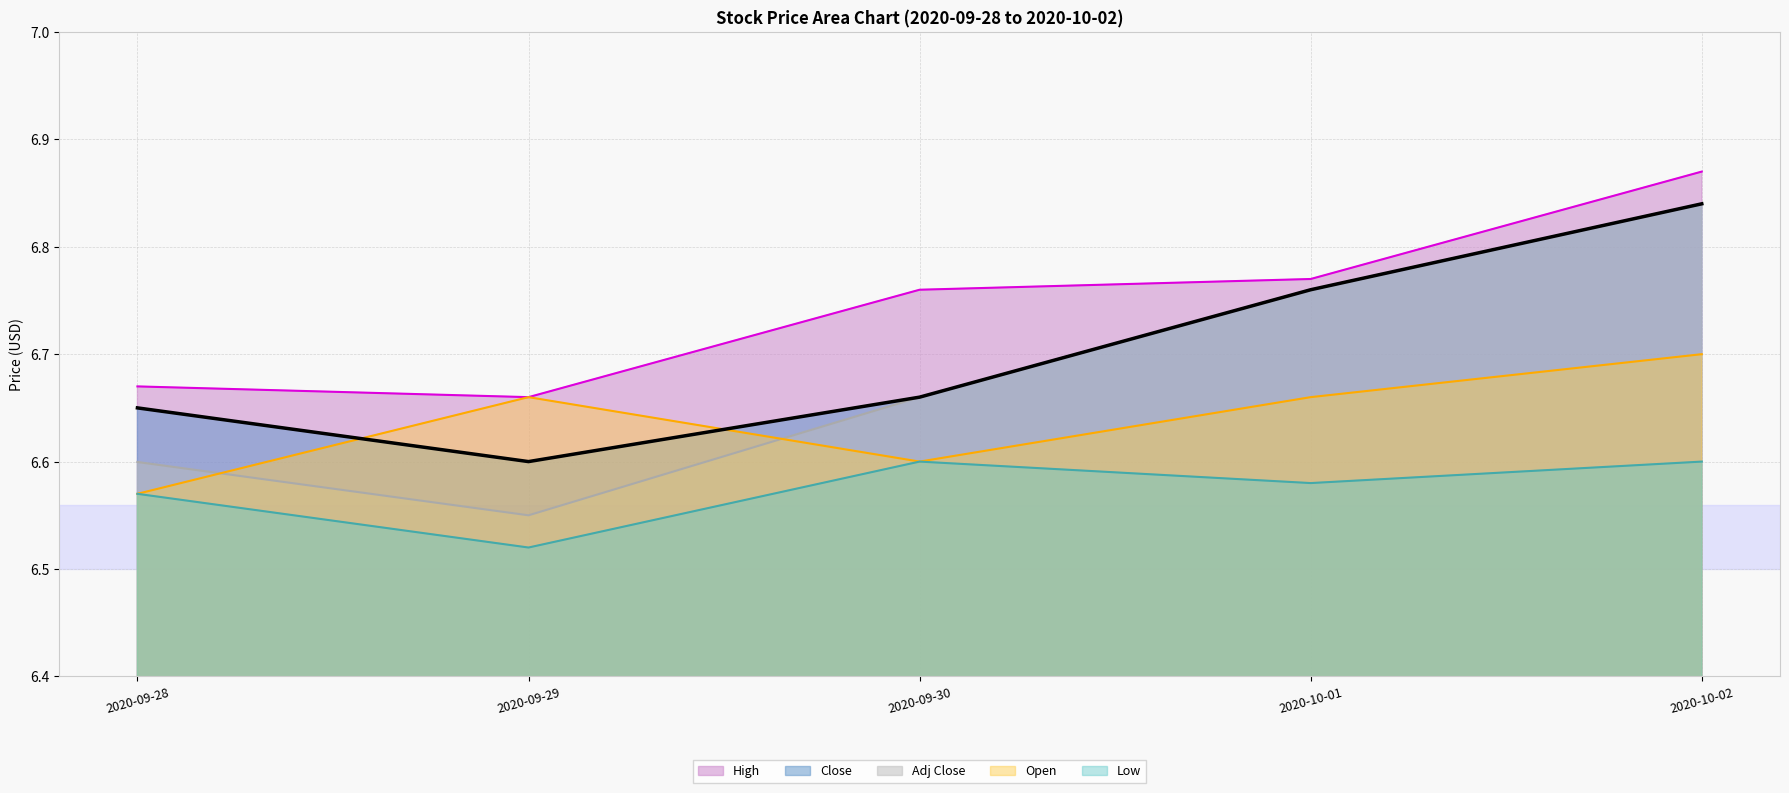

What position from the right is 2020-10-01?

2